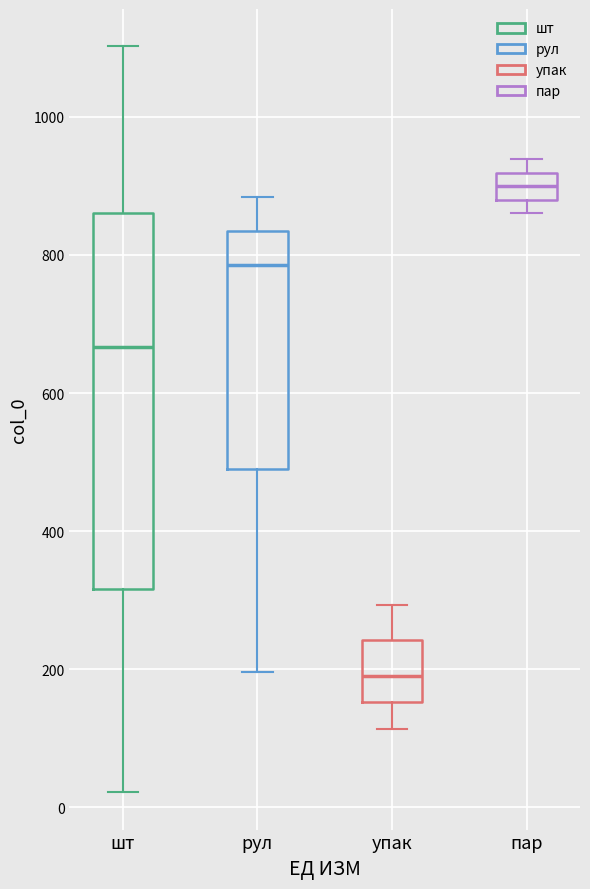

Where does the median line of the box for упак sit on the y-axis? The values are not printed on the chart, so give them approximately, as read against the axis.

200